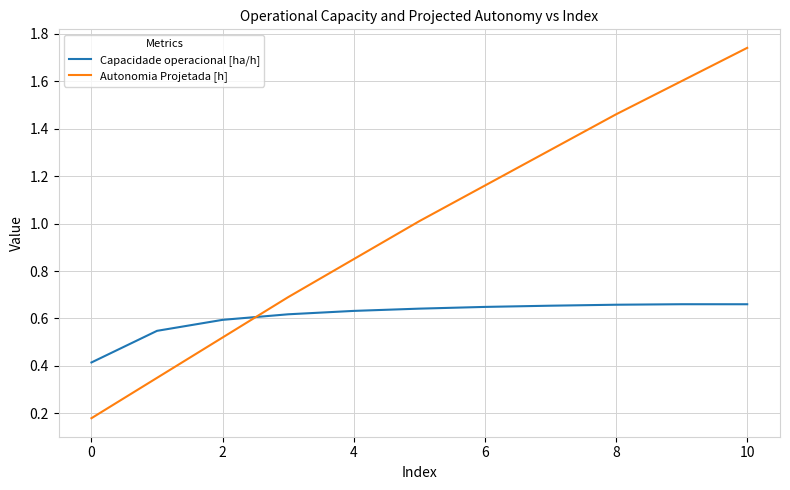

Rank the series by their average value, from highest to lowest.

Autonomia Projetada [h], Capacidade operacional [ha/h]